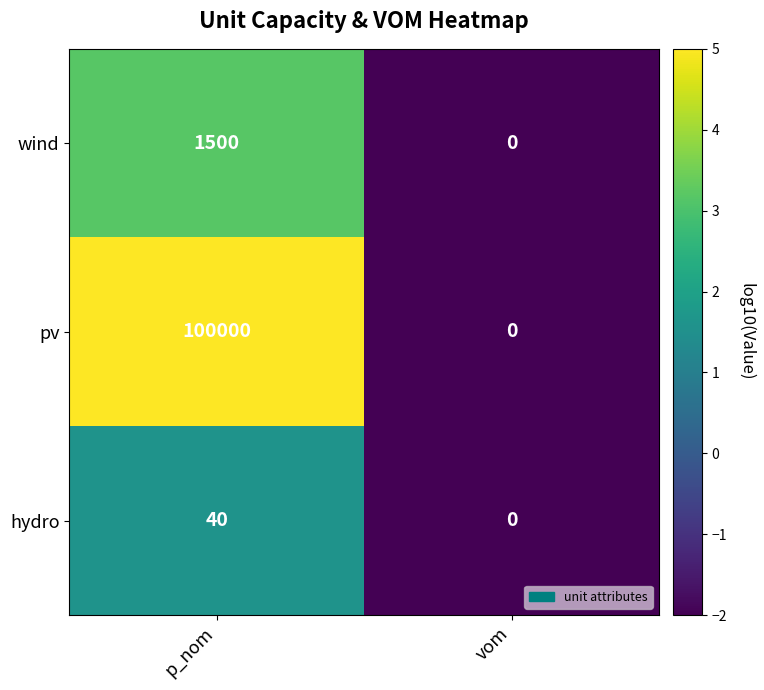

Which series has the widest spread of values?

pv